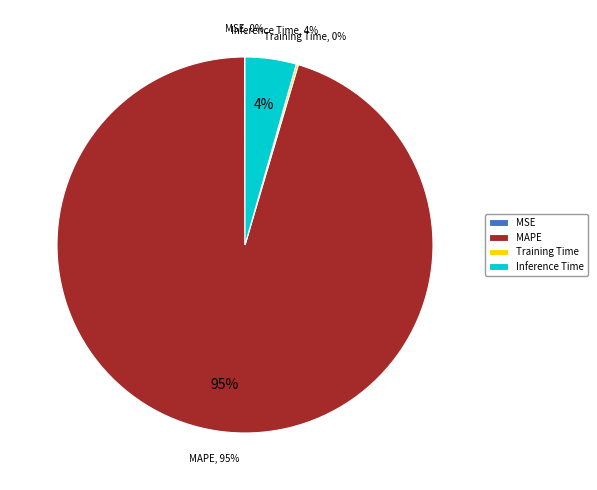

How many slices are in this pie chart?

4